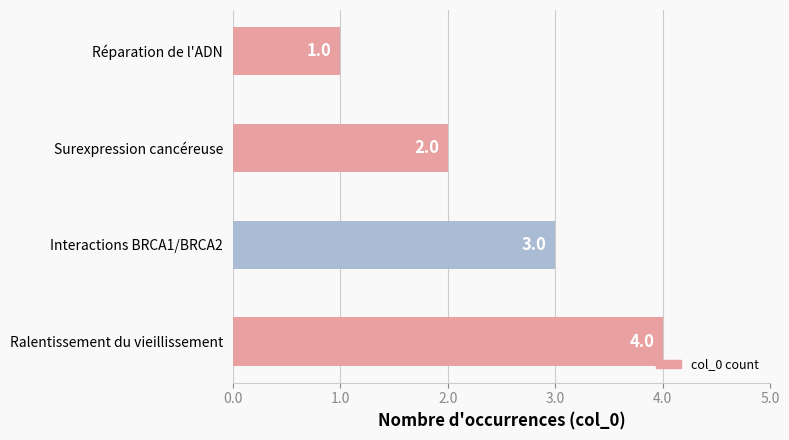

Rank the categories by value from lowest to highest.

Réparation de l'ADN, Surexpression cancéreuse, Interactions BRCA1/BRCA2, Ralentissement du vieillissement